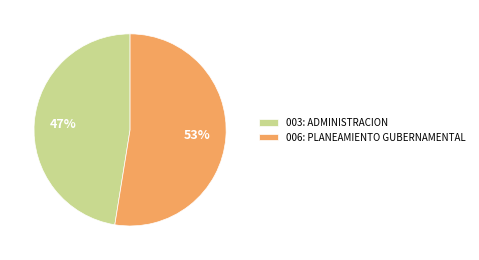

Which slice represents more than half of the pie?

006: PLANEAMIENTO GUBERNAMENTAL